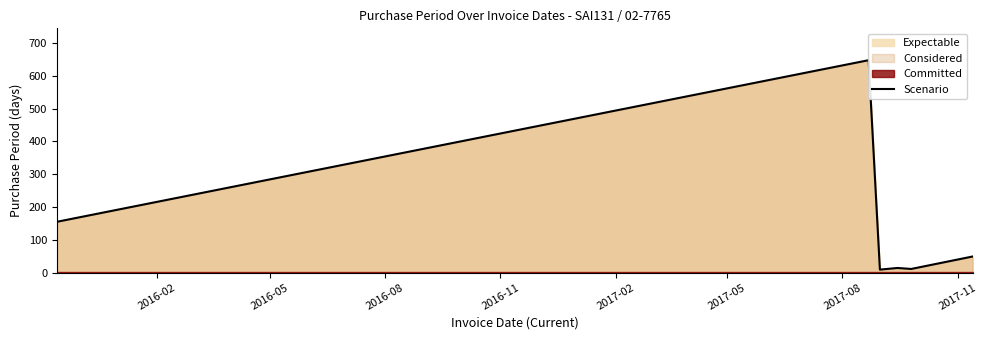

Reading left to right, list all the values displayed in this chart.

155	648	9	14	11	49